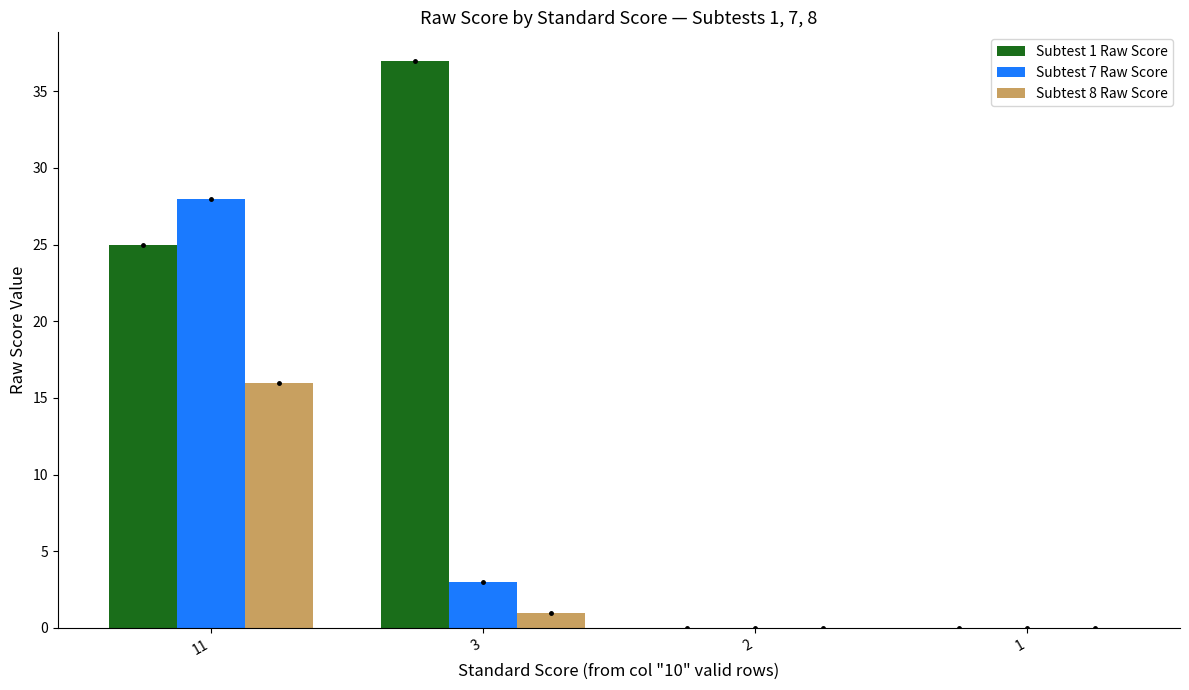

Which label corresponds to the largest value in the chart?

3